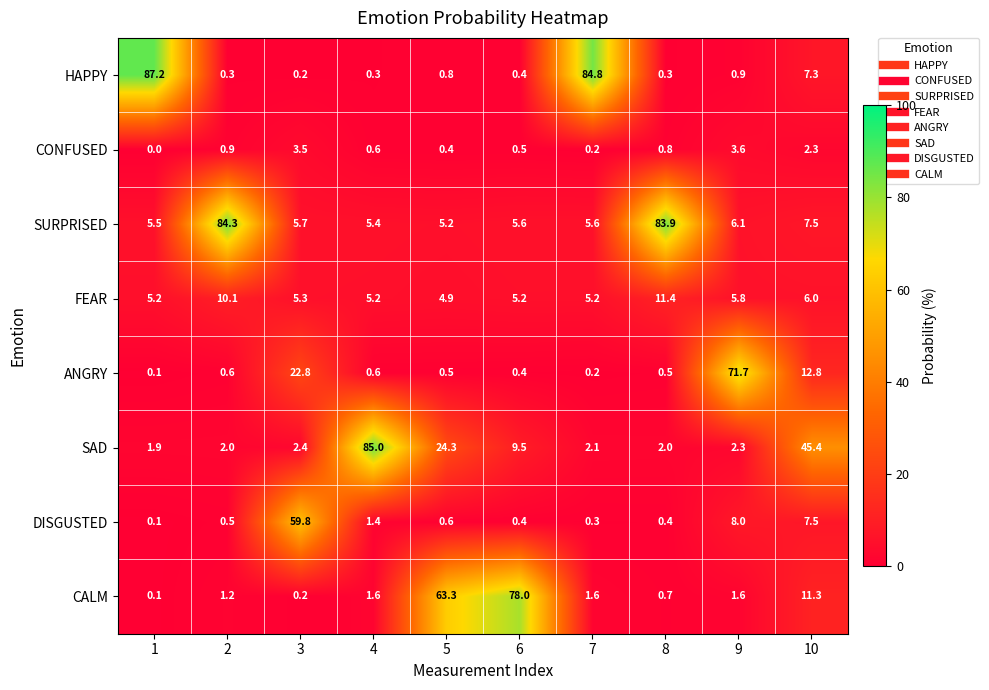

Count the number of categories in the chart.

10